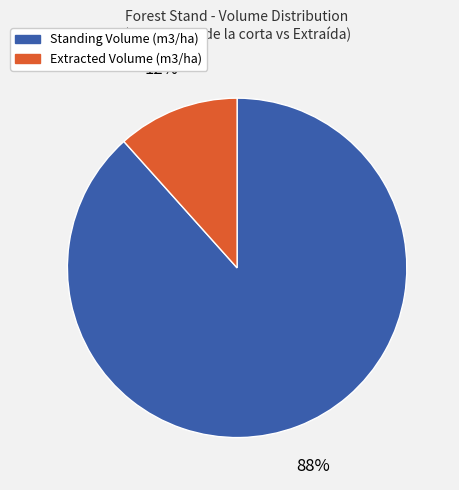

To the nearest percent, what is the combined percentage of Standing Volume (m3/ha) and Extracted Volume (m3/ha)?

100%